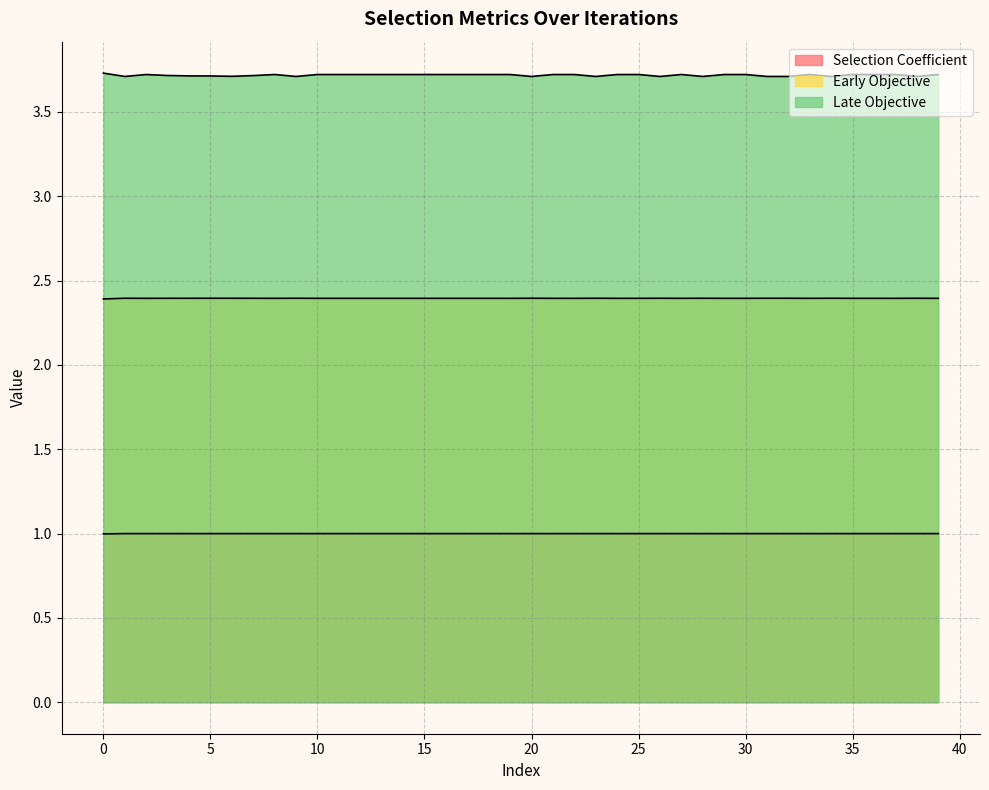

Is the value of Early Objective at 31 greater than the value of Late Objective at 15?

No